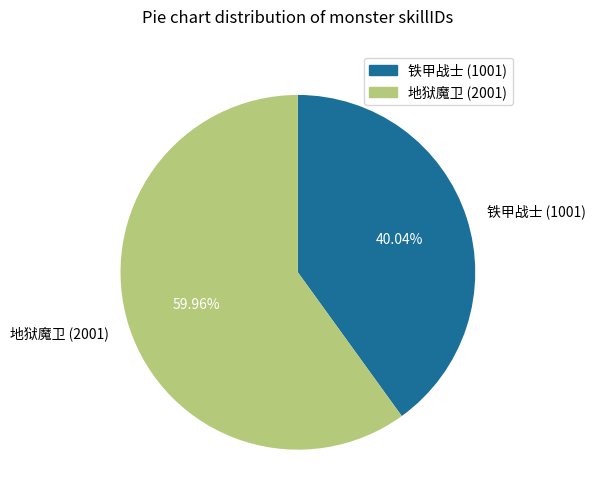

Does 铁甲战士 (1001) account for over 50% of the chart?

No